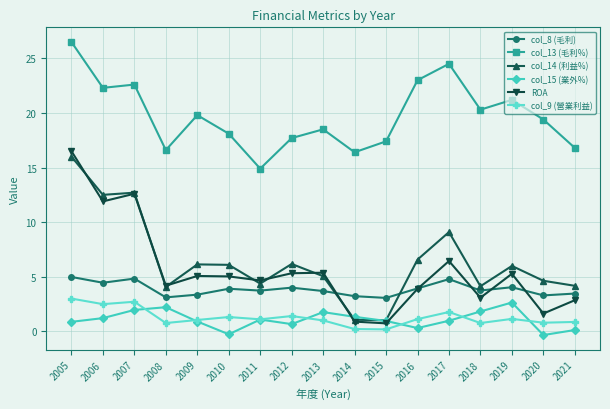

True or false: col_13 (毛利%) and col_8 (毛利) cross at least once.

False